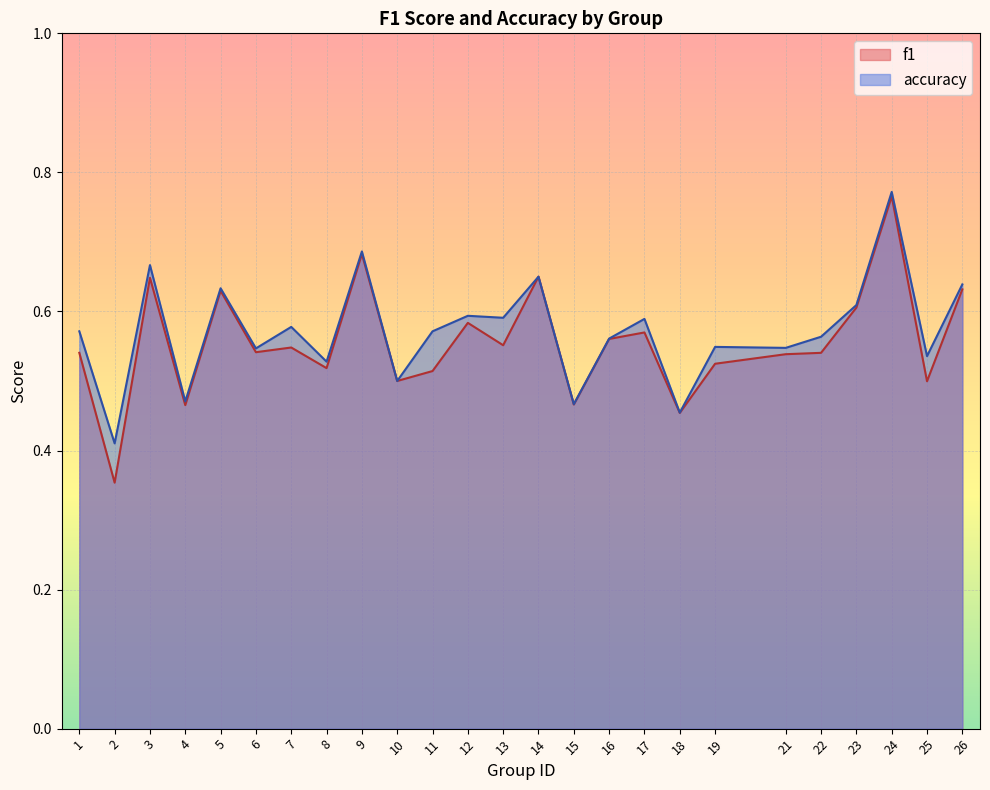

List the series in order of their peak value, highest first.

accuracy, f1